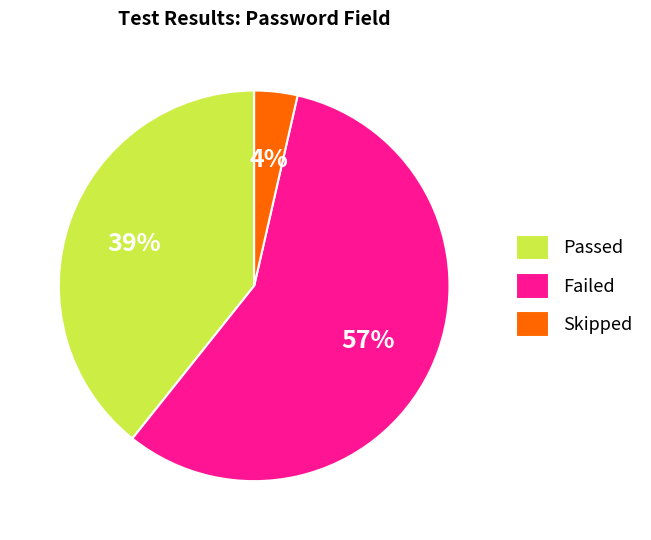

Rank the categories by value from lowest to highest.

Skipped, Passed, Failed